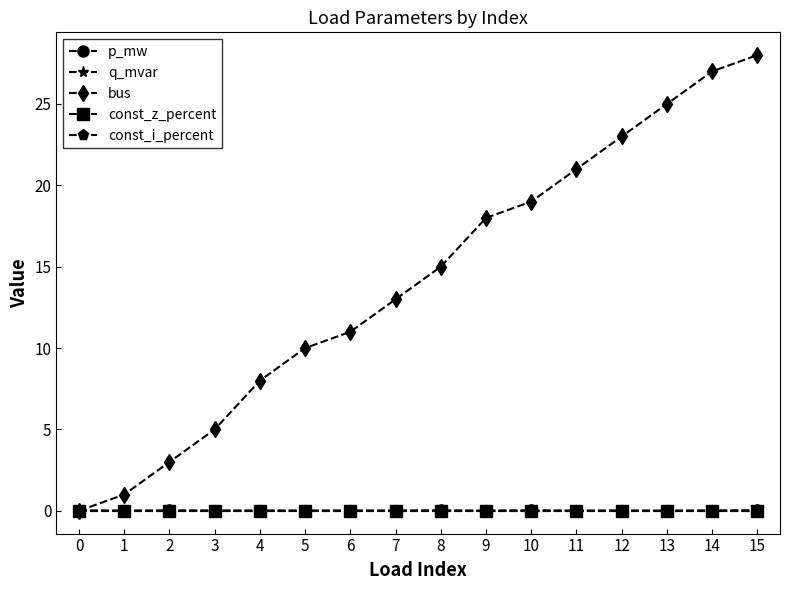

Reading right to left, list all the values displayed in this chart.

p_mw: 0.0	0.0	0.0	0.0	0.0	0.0	0.0	0.0	0.0	0.0	0.0	0.0	0.0	0.0	0.0	0.0
q_mvar: 0.0	0.0	0.0	0.0	0.0	0.0	0.0	0.0	0.0	0.0	0.0	0.0	0.0	0.0	0.0	0.0
bus: 28.0	27.0	25.0	23.0	21.0	19.0	18.0	15.0	13.0	11.0	10.0	8.0	5.0	3.0	1.0	0.0
const_z_percent: 0.0	0.0	0.0	0.0	0.0	0.0	0.0	0.0	0.0	0.0	0.0	0.0	0.0	0.0	0.0	0.0
const_i_percent: 0.0	0.0	0.0	0.0	0.0	0.0	0.0	0.0	0.0	0.0	0.0	0.0	0.0	0.0	0.0	0.0